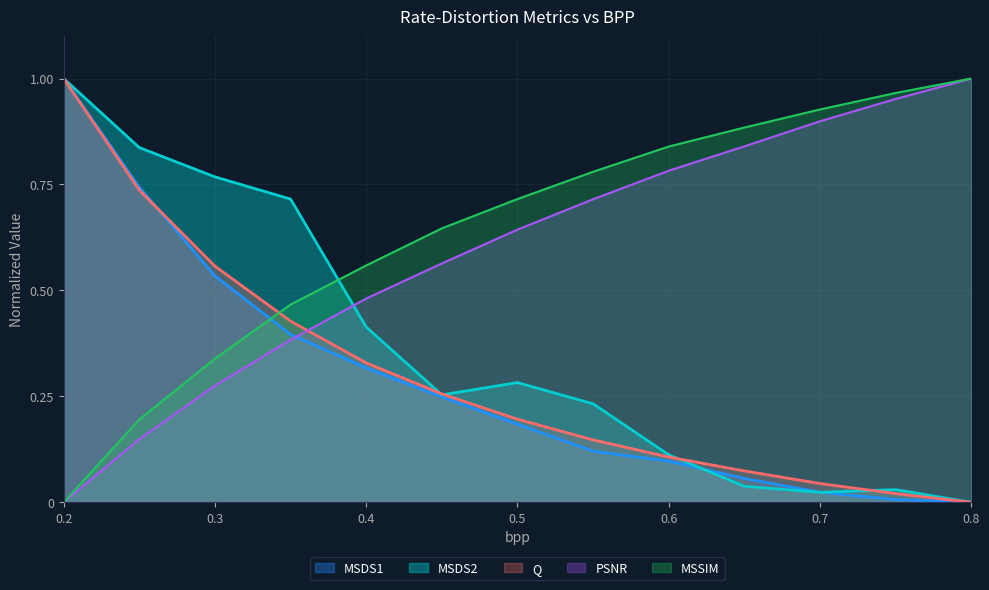

Which category has the lowest value in the MSDS1 series?

0.8